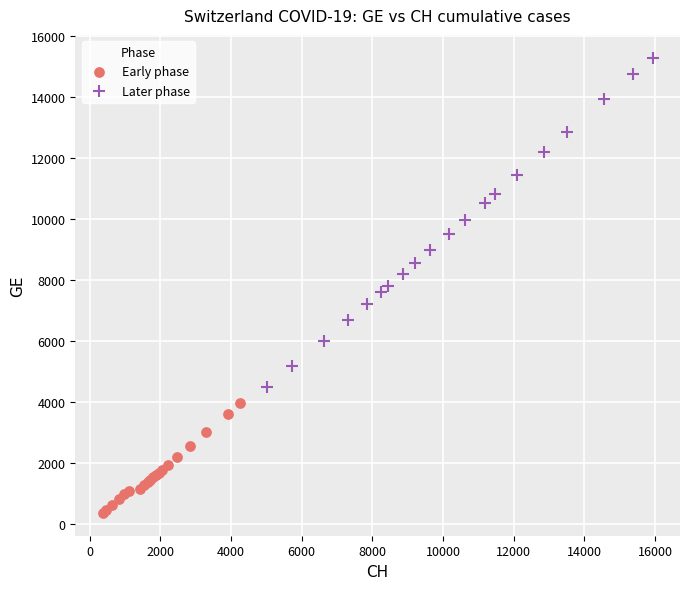

What are all the series names shown in the legend?

Early phase, Later phase